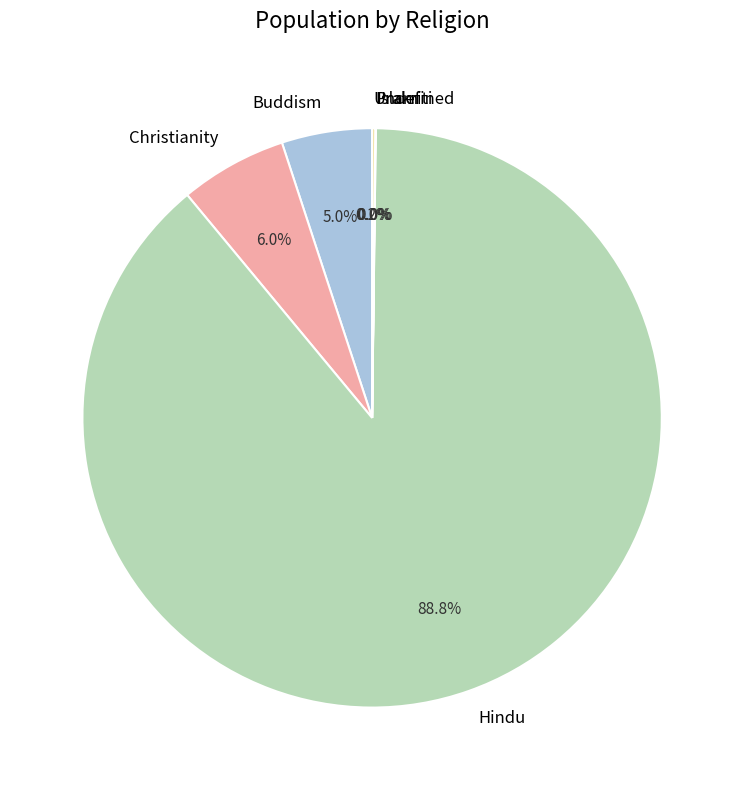

Which slice is the largest?

Hindu